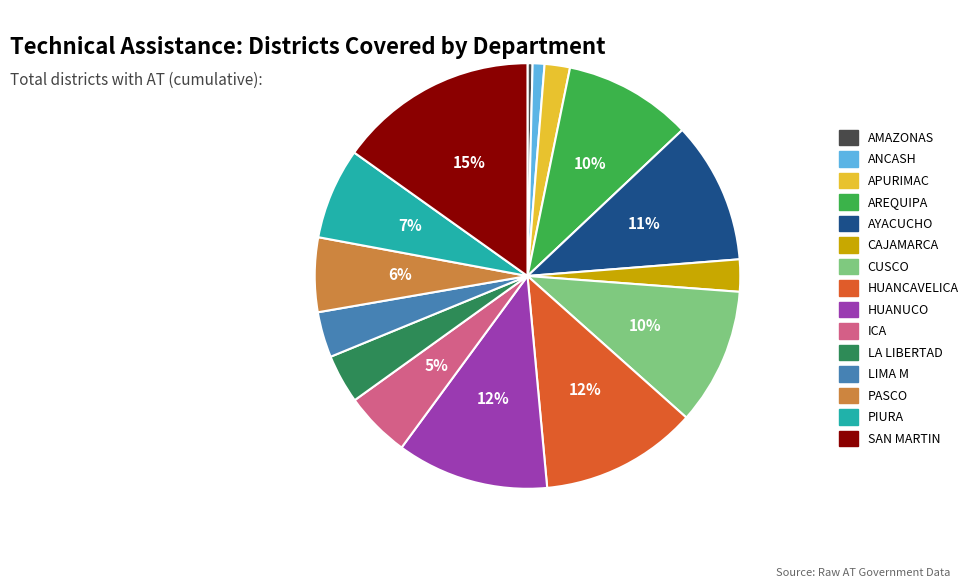

Do HUANCAVELICA and CUSCO together represent more than half of the pie?

No